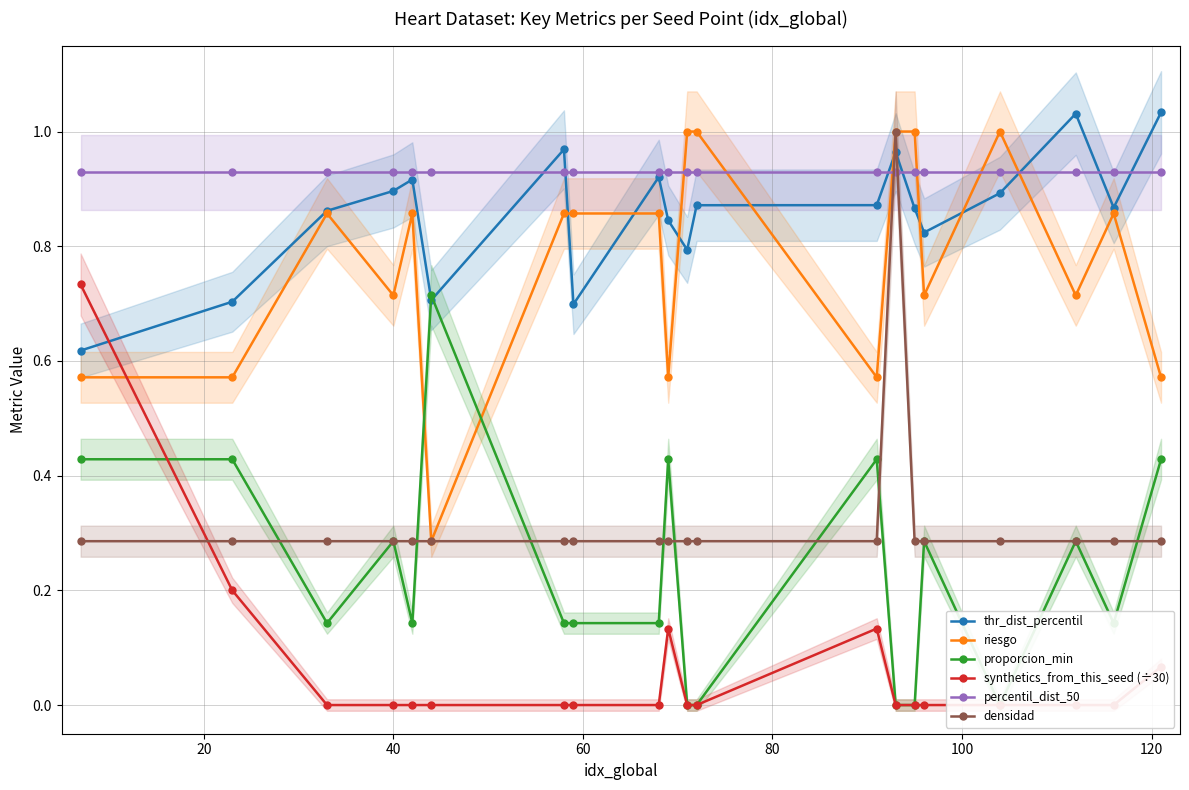

How many intersections are there between thr_dist_percentil and densidad?

2